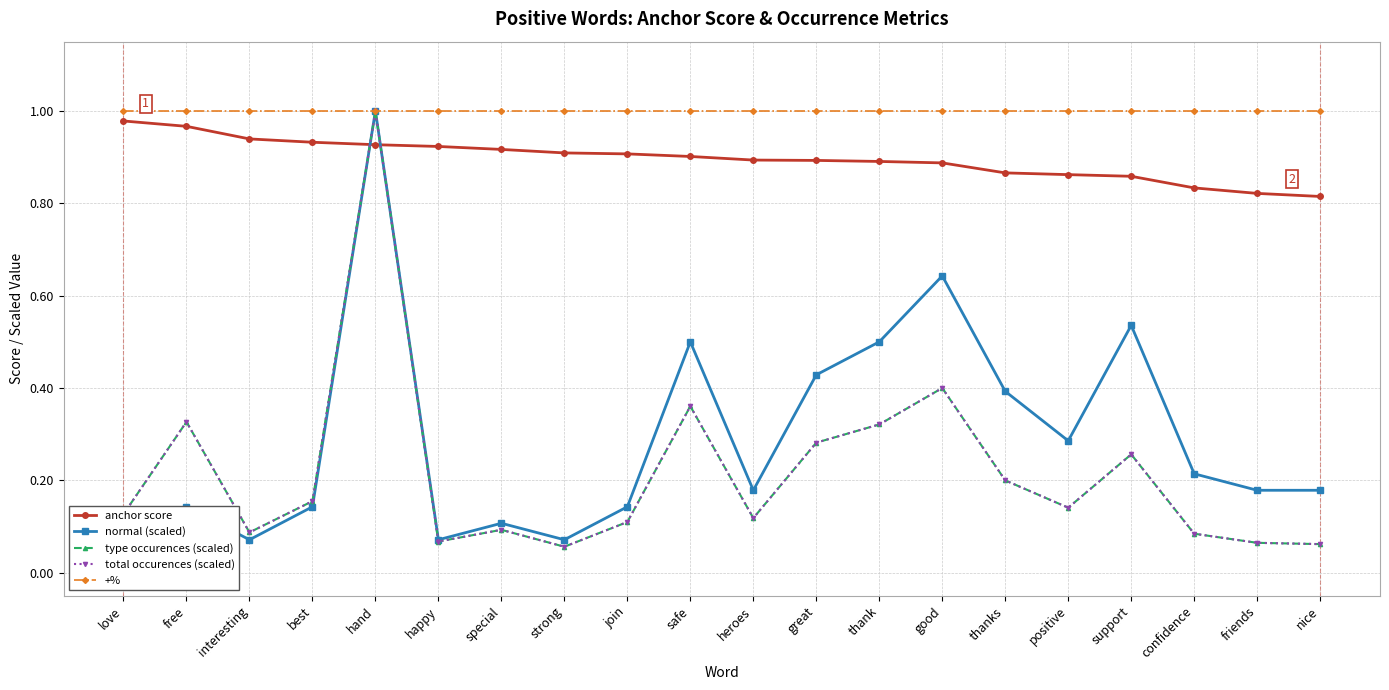

True or false: type occurences (scaled) and normal (scaled) intersect in this chart.

False